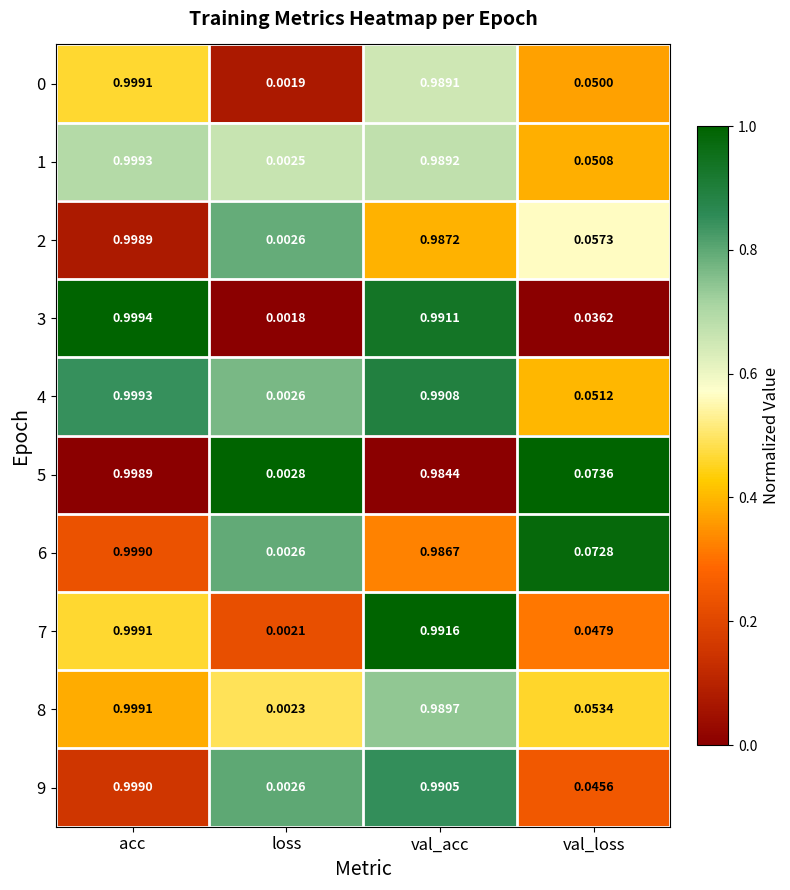

Which series has the largest total across all categories?

6